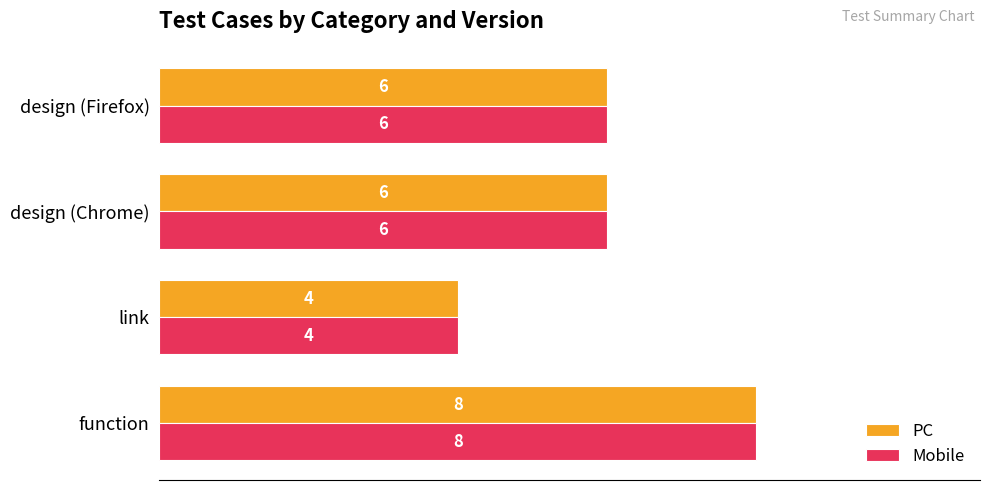

What is the maximum value for Mobile?

8